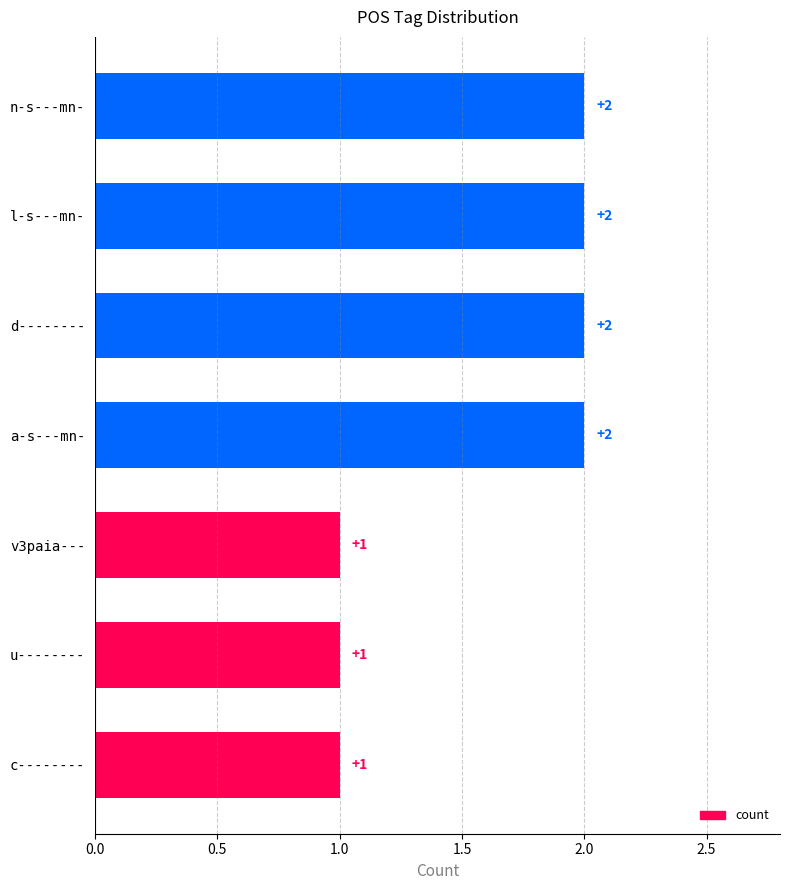

Does the chart contain any negative values?

No